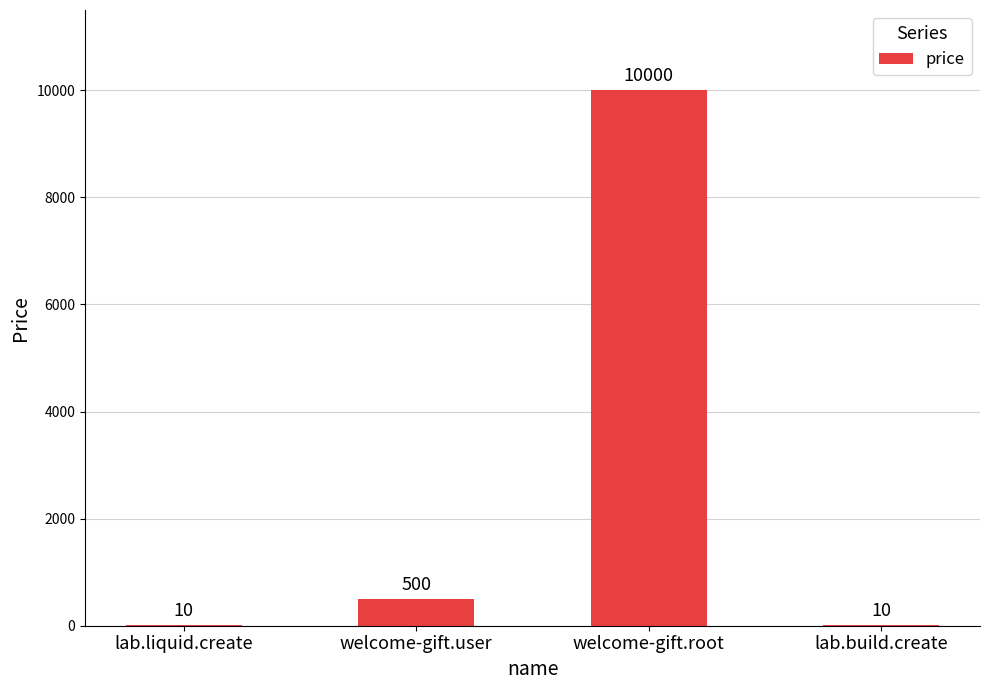

What is the approximate value at welcome-gift.root, to the nearest 100?

10000